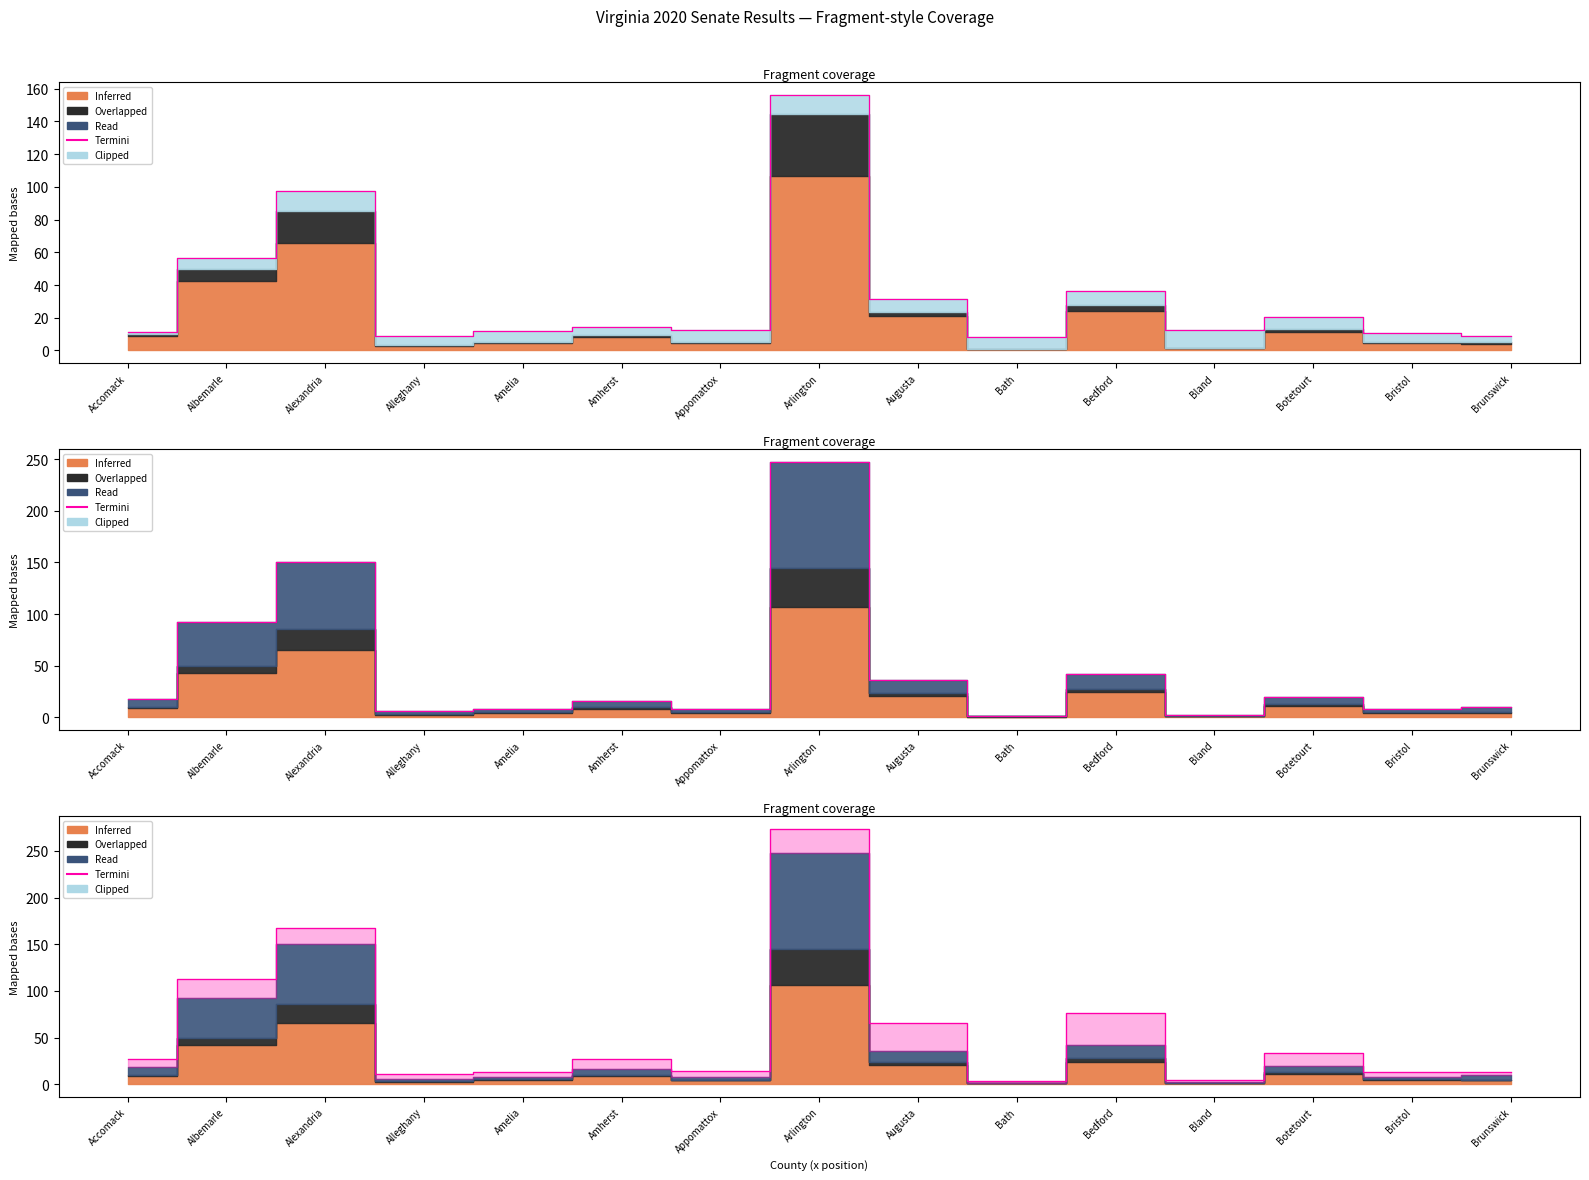

What is the label of the 8th point from the left?

Arlington